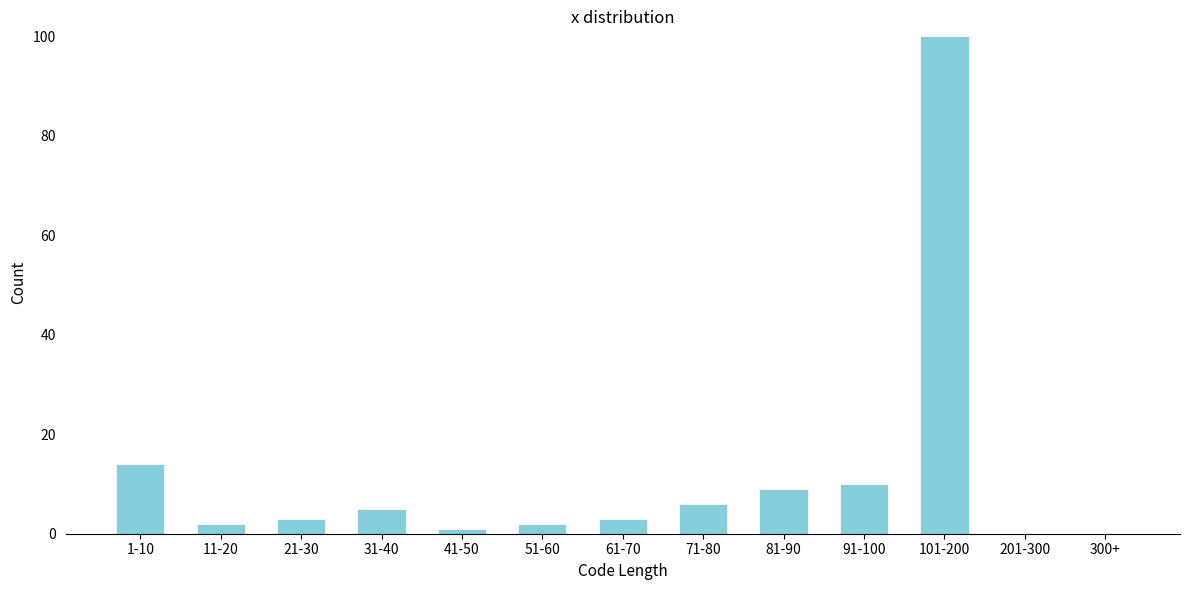

Reading right to left, transcribe all the data shown in this chart.

300+=0	201-300=0	101-200=100	91-100=10	81-90=9	71-80=6	61-70=3	51-60=2	41-50=1	31-40=5	21-30=3	11-20=2	1-10=14